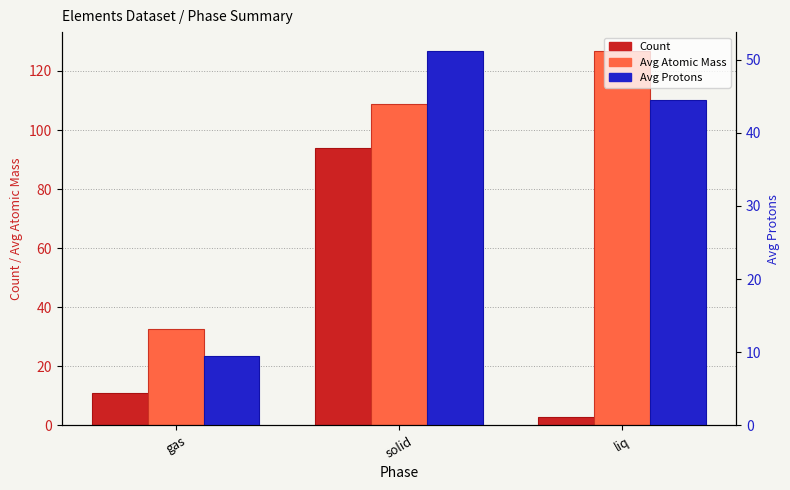

What is the sum of all Count values?

108.0